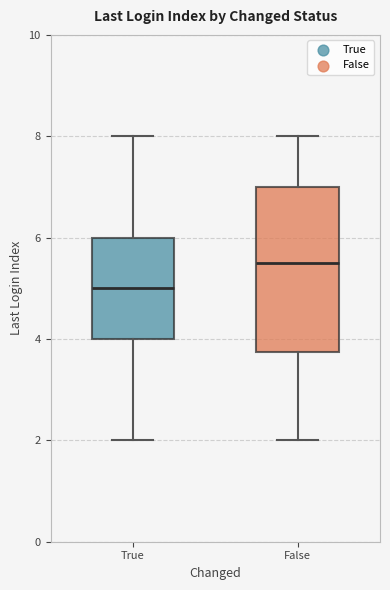

Reading left to right, read every box against the y-axis: the position of its median line, the range the box covers, and the ends of its whiskers. The values are not printed on the chart, so give them approximately, as read against the axis.

True: median 5.0, box 4.0 to 6.0, whiskers 2.0 to 8.0
False: median 5.6, box 3.8 to 7.0, whiskers 2.0 to 8.0